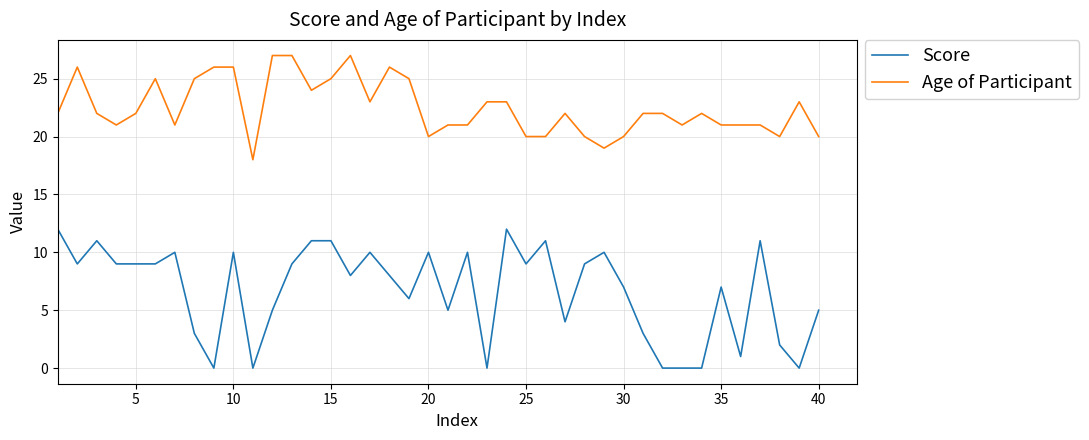

How many series are shown in this chart?

2